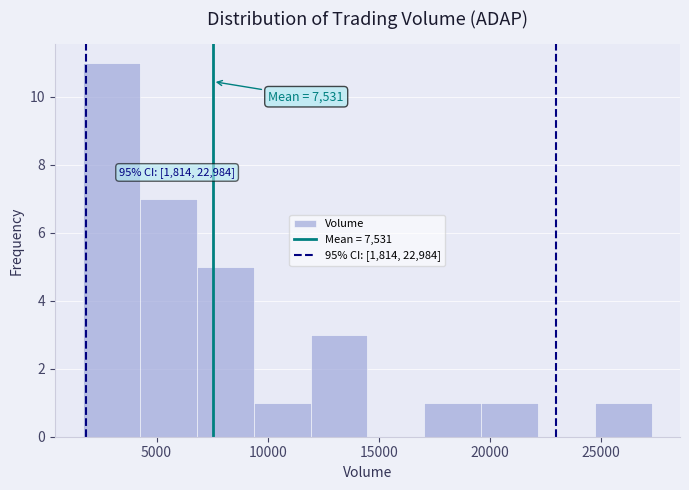

Which range on the x-axis has the tallest bar?

1500 to 4500